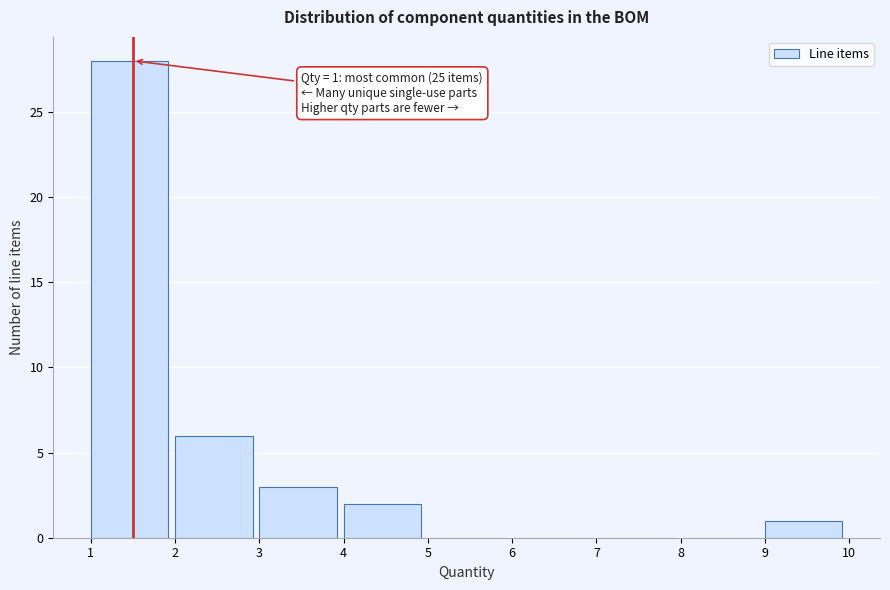

Which range on the x-axis has the tallest bar?

1 to 2